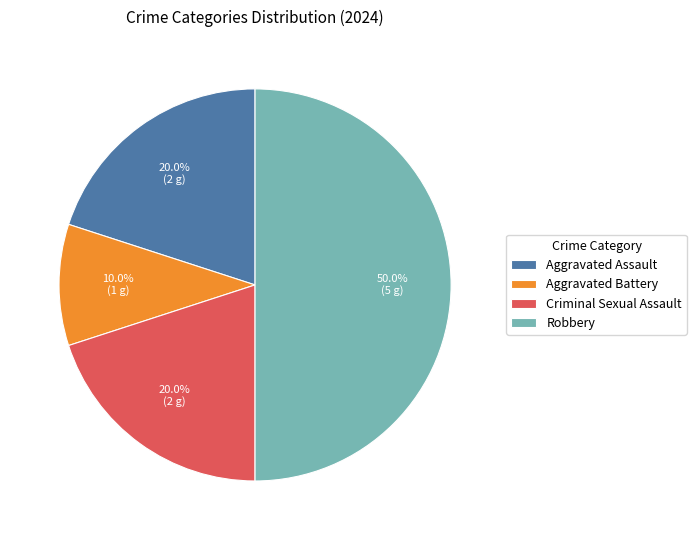

The Aggravated Battery slice represents 18% of the pie. True or false?

False